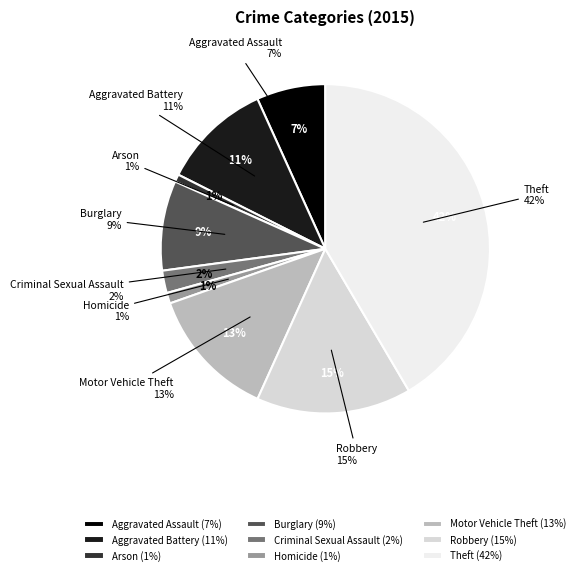

True or false: Arson accounts for 1% of the total.

True